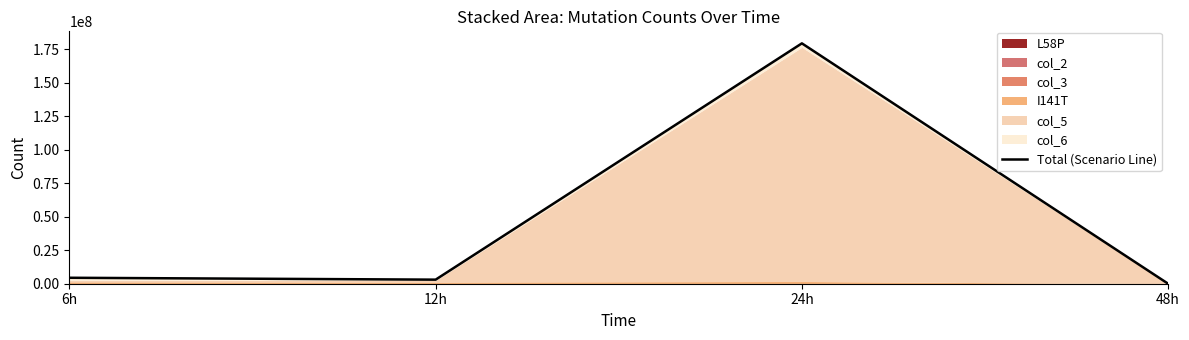

Is it true that the value at 24h is 179341052.9?

True